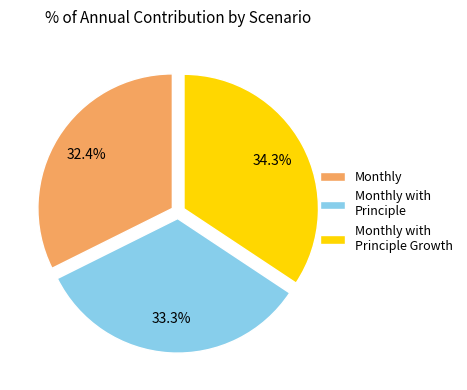

Which slice is the smallest?

Monthly